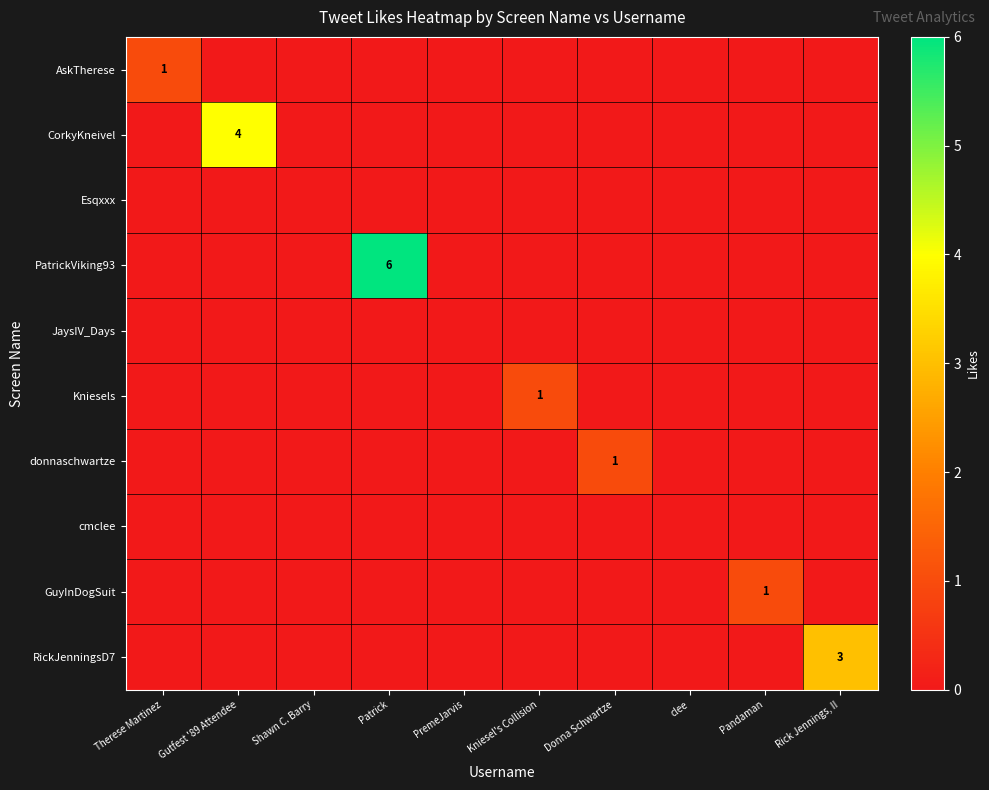

At which category does the chart reach its minimum across all series?

Gutfest '89 Attendee